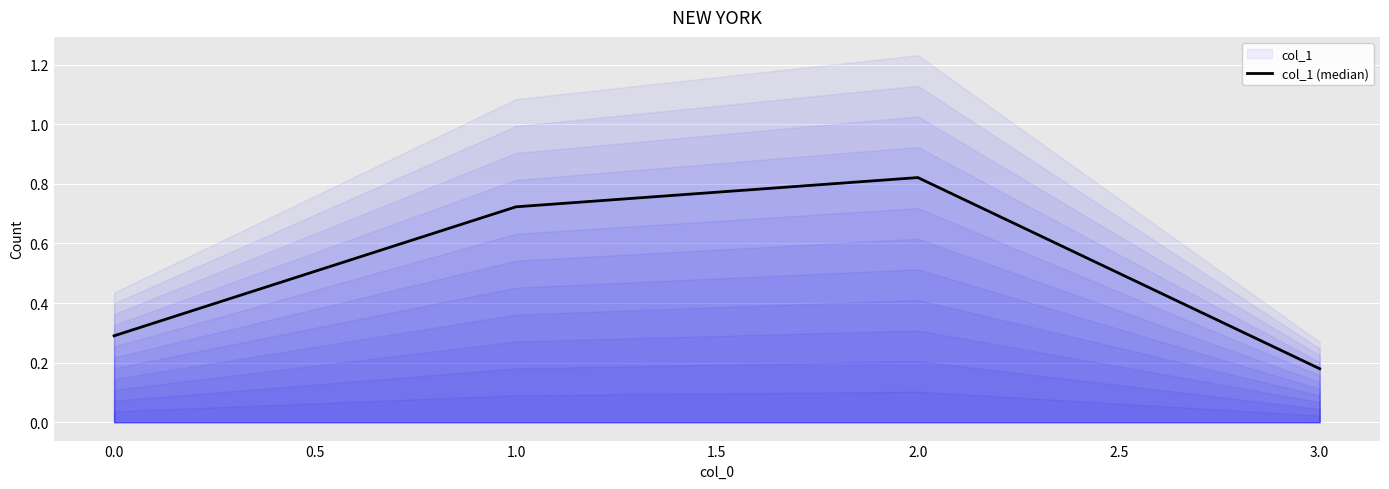

Rank the categories by col_1 (median) value from highest to lowest.

2.0, 1.0, 0.0, 3.0